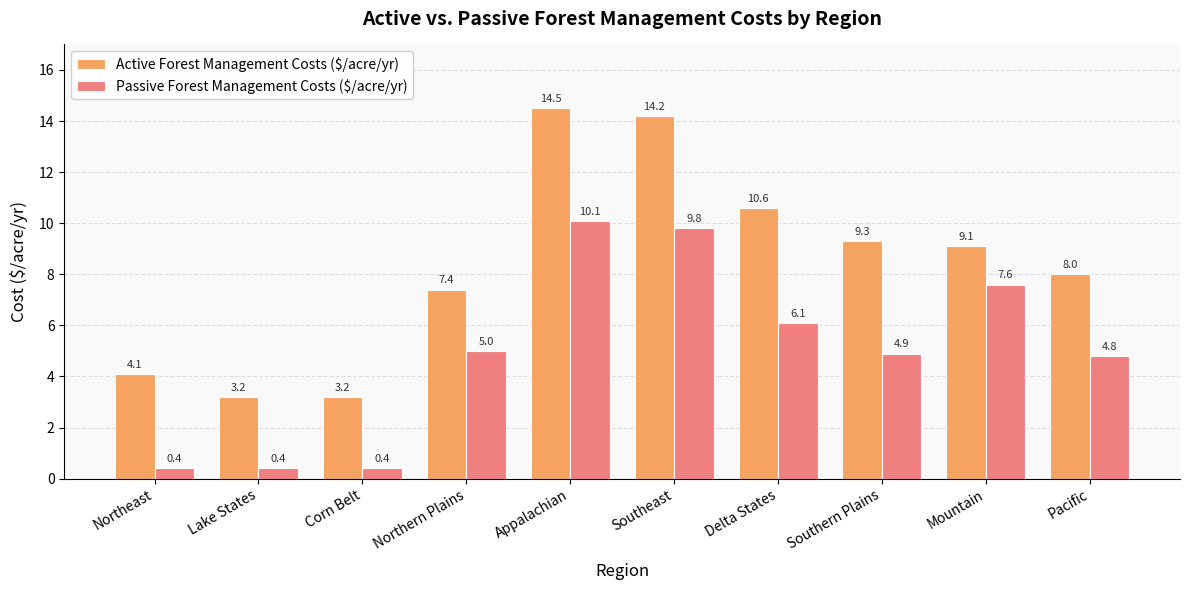

Are the bars grouped side by side (vs. stacked)?

Yes